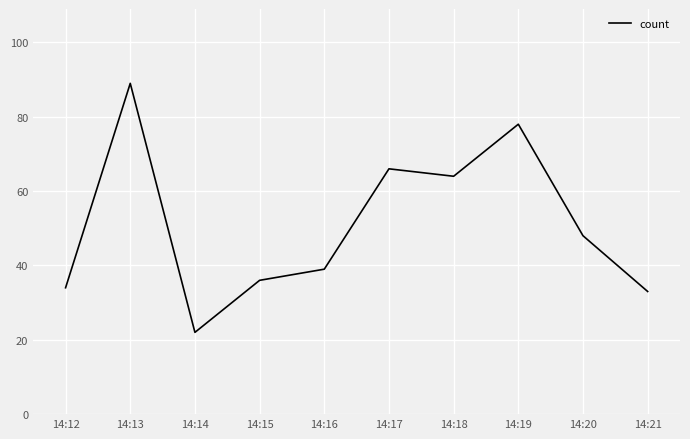

What is the change in value from 14:13 to 14:14?

-67